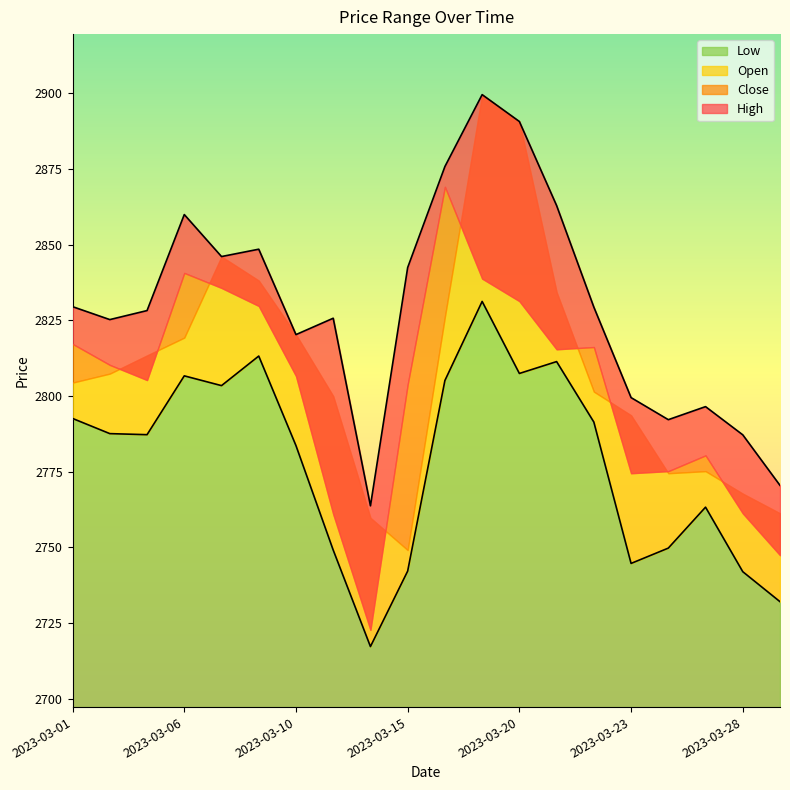

True or false: Low and High cross at least once.

False